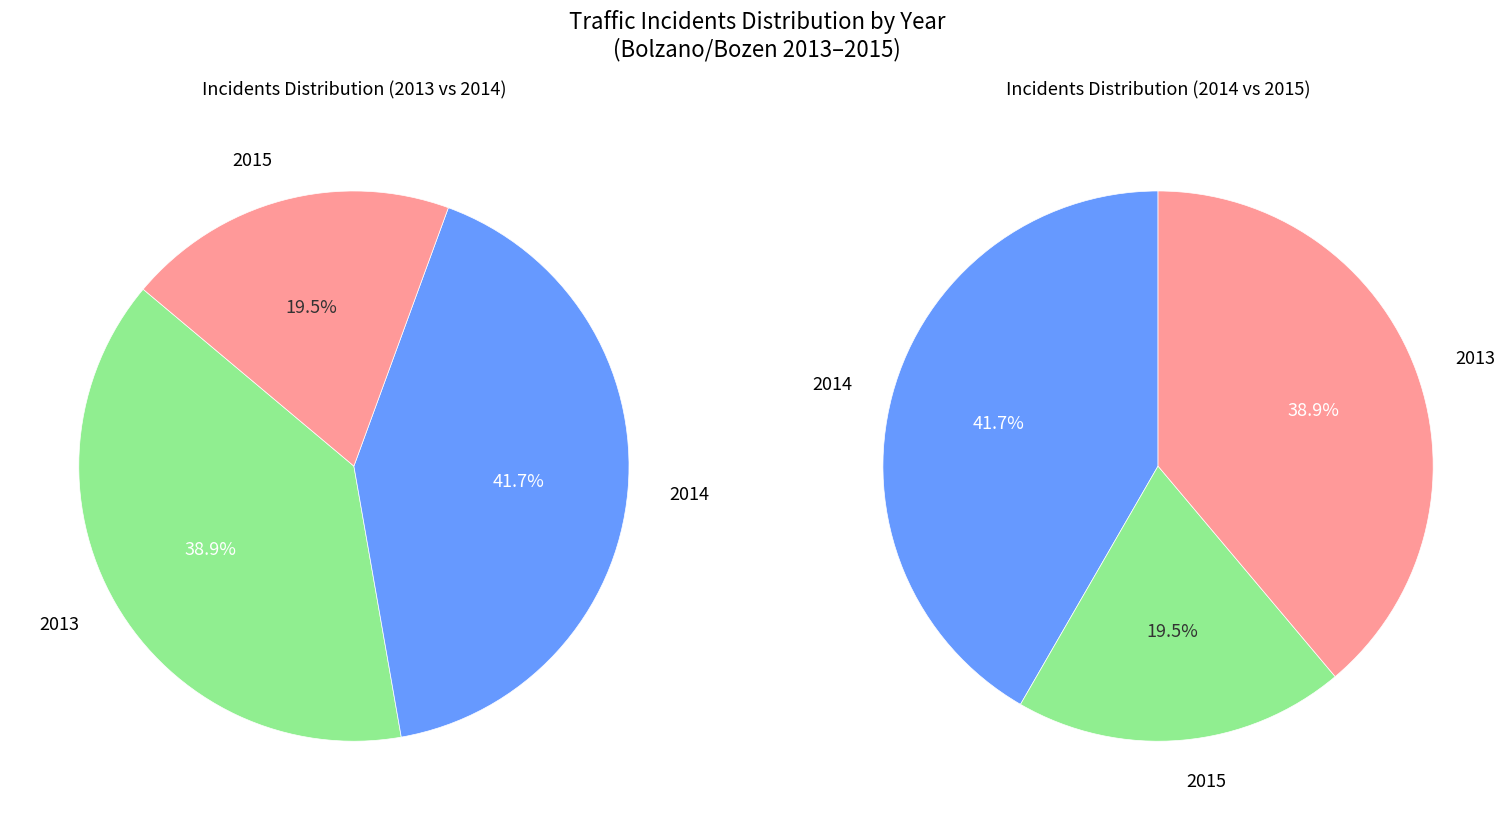

To the nearest percent, what is the difference between the 2015 and 2013 slice percentages?

19%